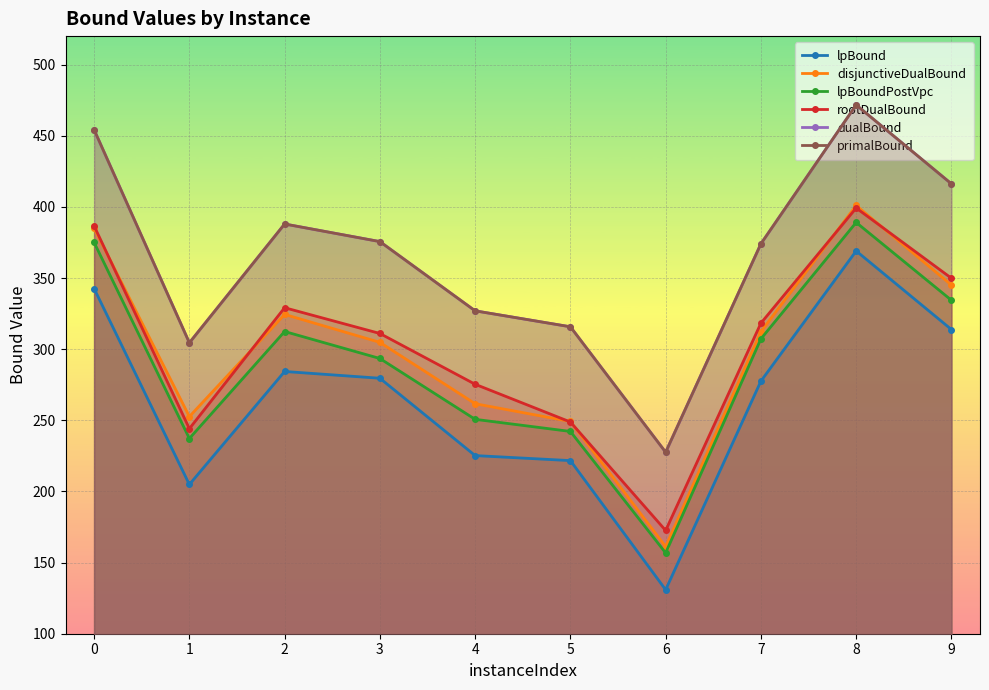

Which series has the largest range (max minus min)?

dualBound